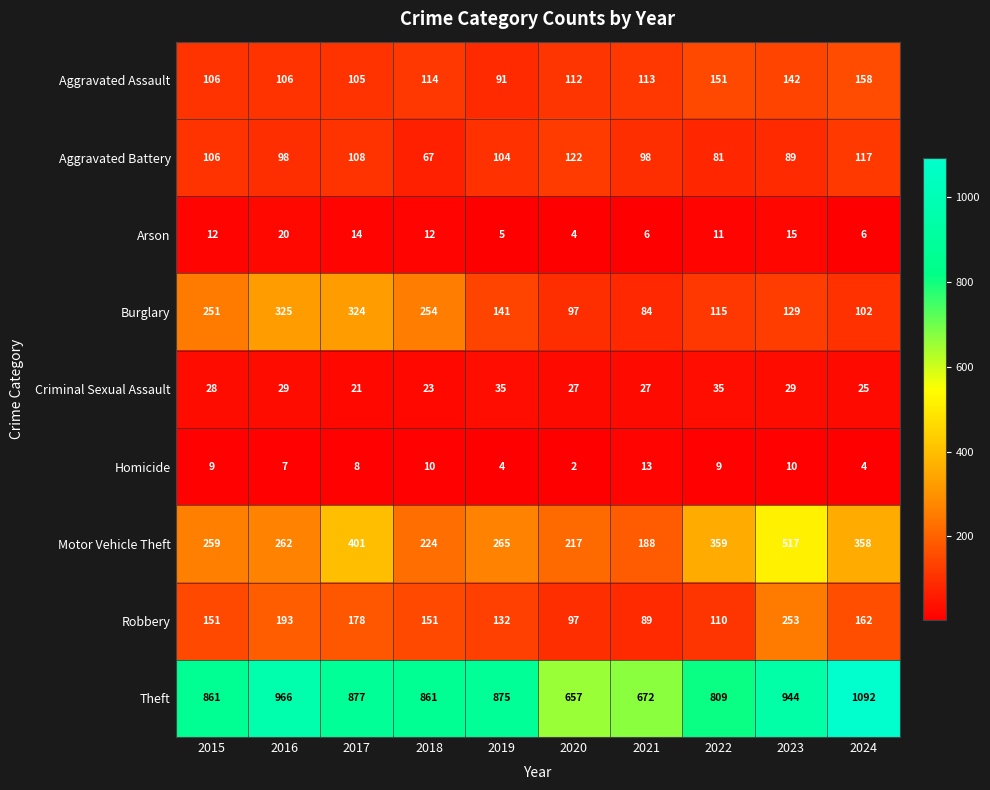

How many data points in Robbery are less than 151?

4